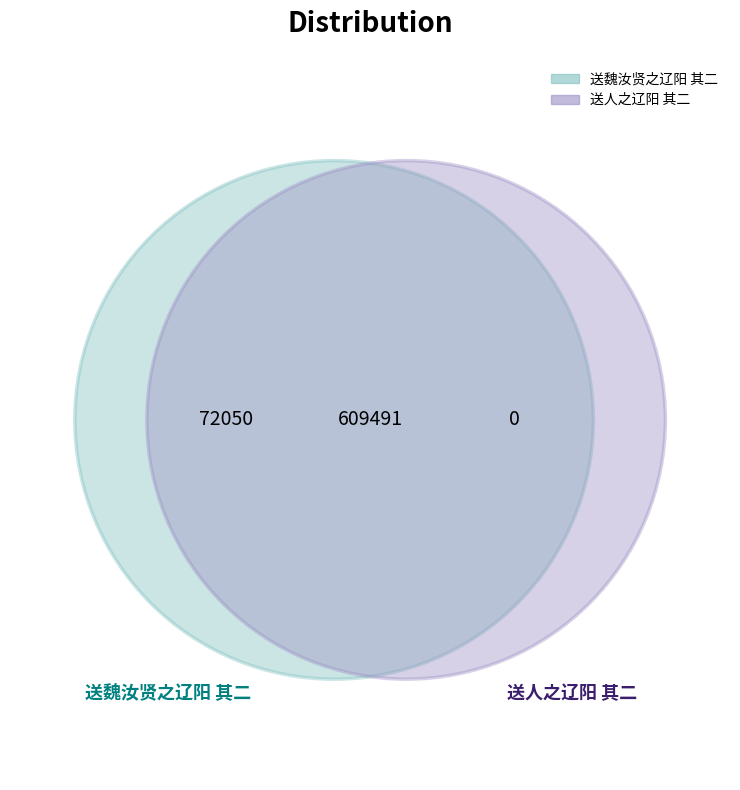

Which slice is the smallest?

送人之辽阳 其二